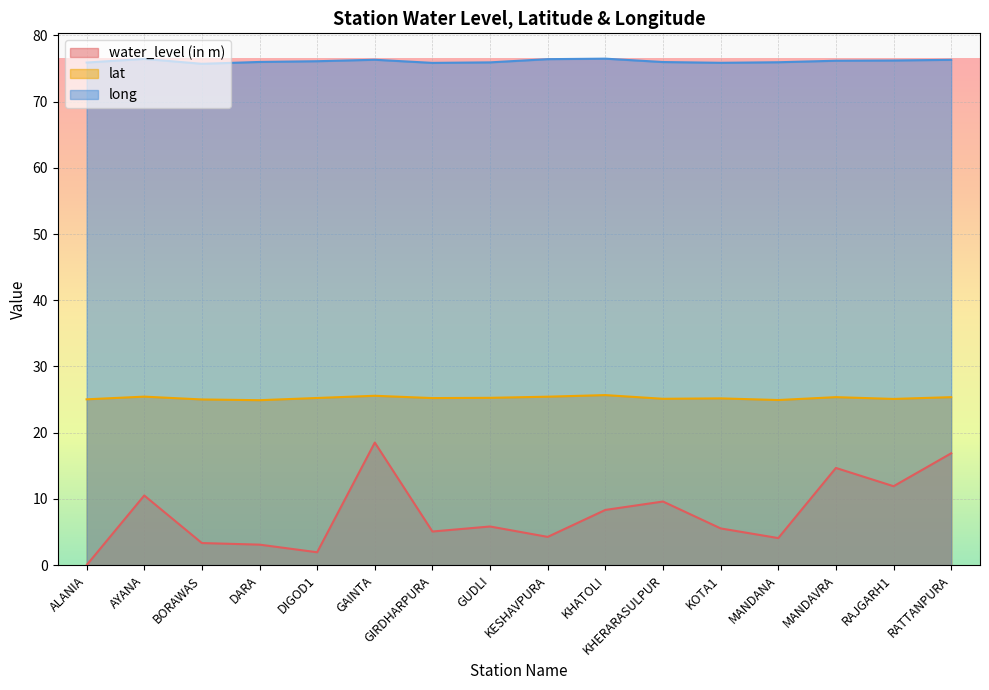

Reading left to right, what are all the values shown in this chart?

water_level (in m): ALANIA=0.0	AYANA=10.5	BORAWAS=3.3	DARA=3.1	DIGOD1=1.9	GAINTA=18.5	GIRDHARPURA=5.1	GUDLI=5.8	KESHAVPURA=4.3	KHATOLI=8.3	KHERARASULPUR=9.6	KOTA1=5.5	MANDANA=4.1	MANDAVRA=14.7	RAJGARH1=11.9	RATTANPURA=16.9
lat: ALANIA=25.0	AYANA=25.4	BORAWAS=25.0	DARA=24.9	DIGOD1=25.2	GAINTA=25.6	GIRDHARPURA=25.2	GUDLI=25.3	KESHAVPURA=25.4	KHATOLI=25.7	KHERARASULPUR=25.1	KOTA1=25.2	MANDANA=24.9	MANDAVRA=25.4	RAJGARH1=25.1	RATTANPURA=25.4
long: ALANIA=75.9	AYANA=76.4	BORAWAS=75.7	DARA=76.0	DIGOD1=76.1	GAINTA=76.3	GIRDHARPURA=75.8	GUDLI=75.9	KESHAVPURA=76.4	KHATOLI=76.5	KHERARASULPUR=76.0	KOTA1=75.8	MANDANA=75.9	MANDAVRA=76.2	RAJGARH1=76.2	RATTANPURA=76.3